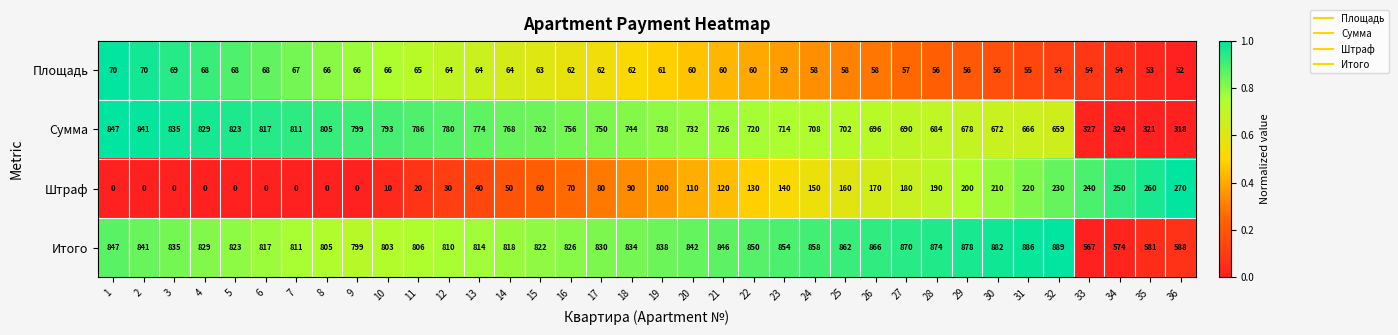

List the series in order of their peak value, highest first.

Итого, Сумма, Штраф, Площадь